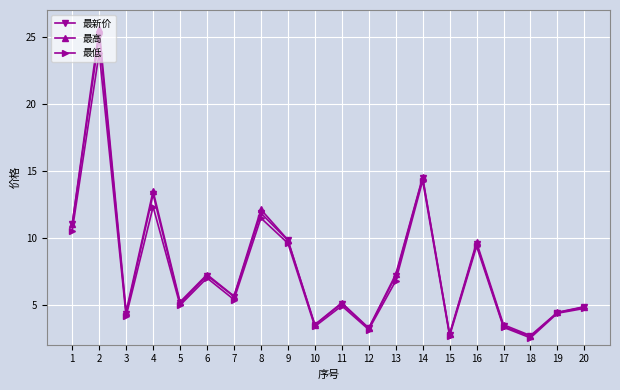

What is the lowest value of the 最新价 series?

2.6